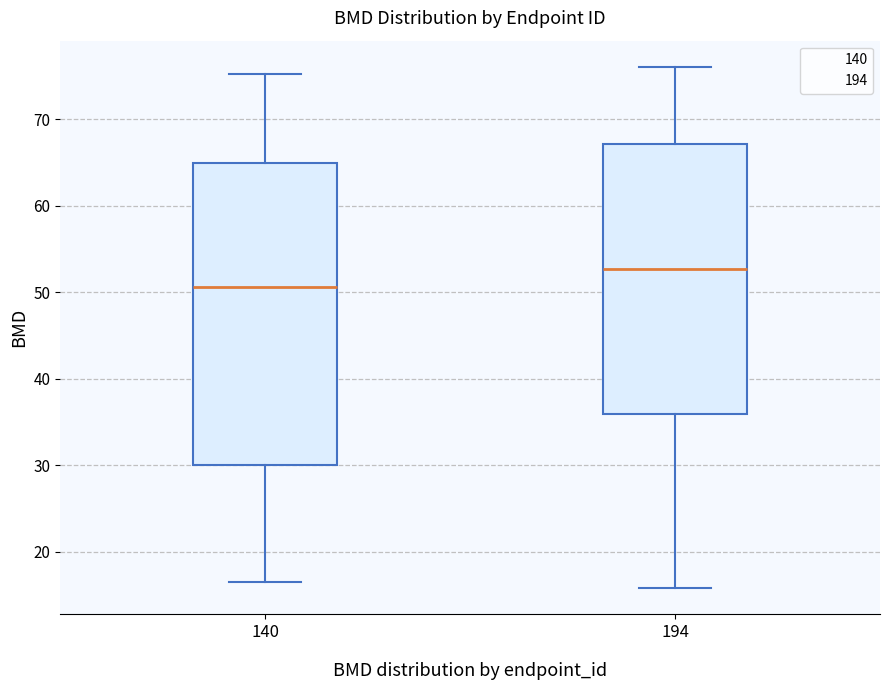

Comparing the boxes themselves (not the whiskers), which one is the tallest?

140